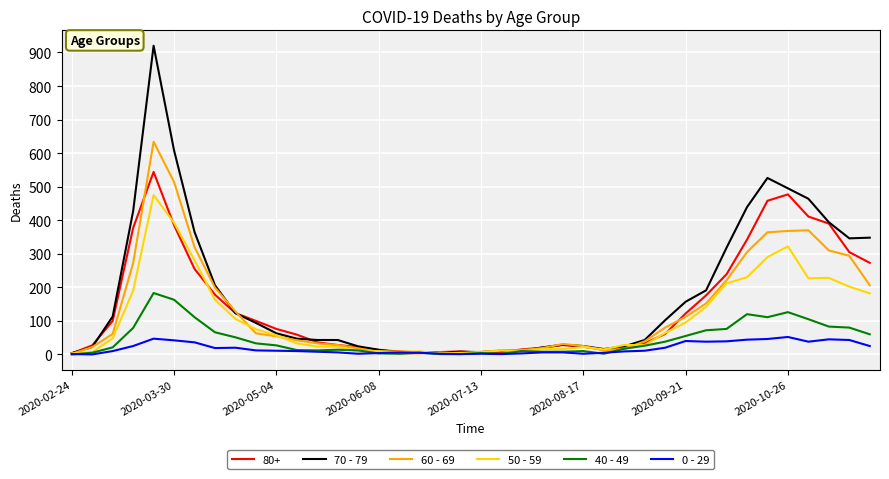

Which series has the widest spread of values?

70 - 79